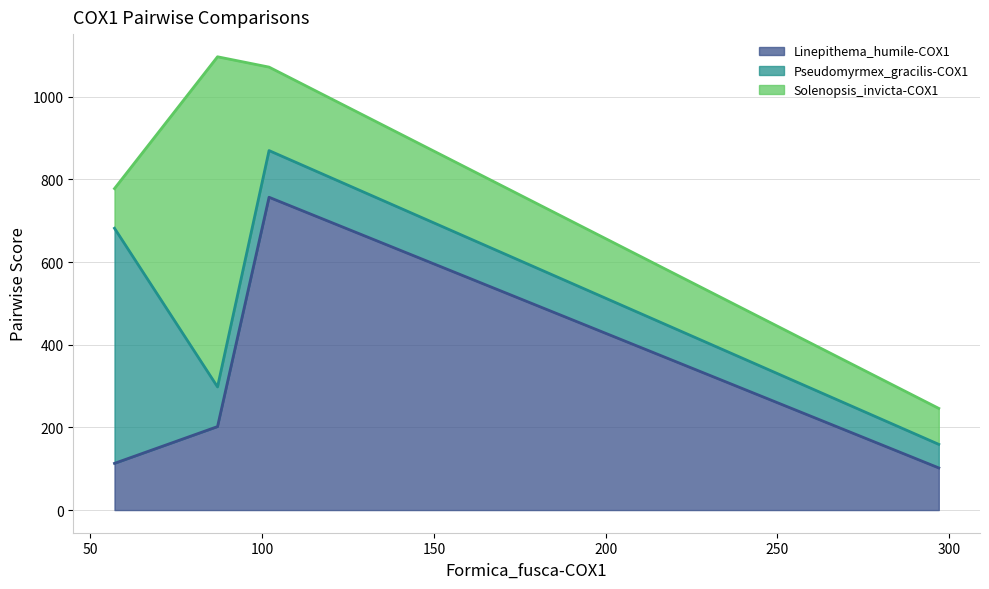

Is the value of Linepithema_humile-COX1 at Solenopsis_invicta-COX1 greater than the value of Solenopsis_invicta-COX1 at Linepithema_humile-COX1?

No